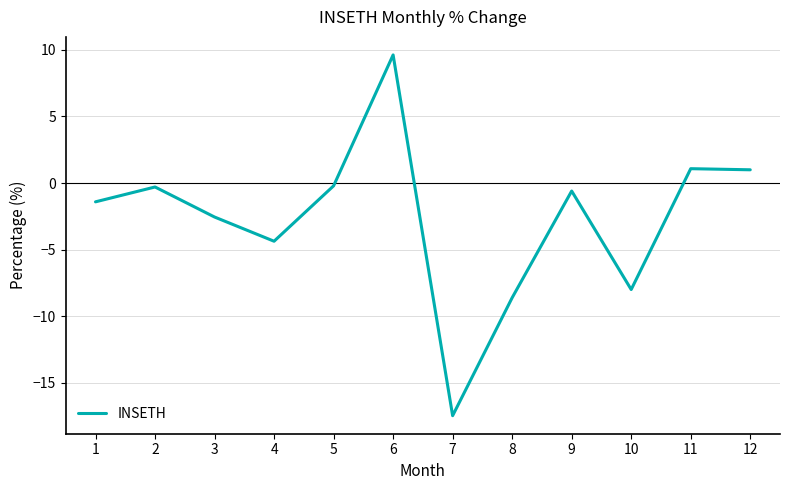

What is the average value?

-2.7